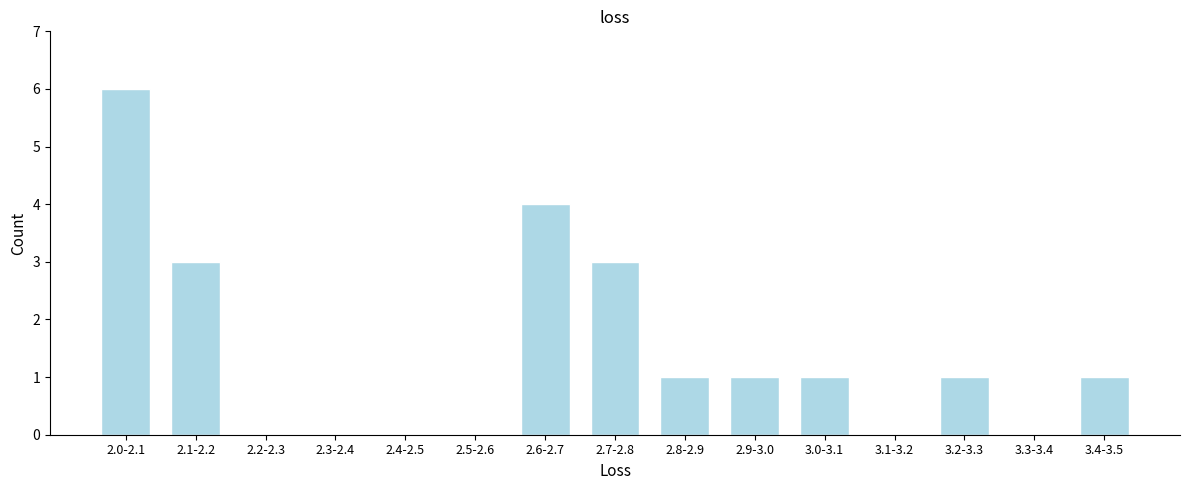

Reading left to right, transcribe all the data shown in this chart.

2.0-2.1=6	2.1-2.2=3	2.2-2.3=0	2.3-2.4=0	2.4-2.5=0	2.5-2.6=0	2.6-2.7=4	2.7-2.8=3	2.8-2.9=1	2.9-3.0=1	3.0-3.1=1	3.1-3.2=0	3.2-3.3=1	3.3-3.4=0	3.4-3.5=1